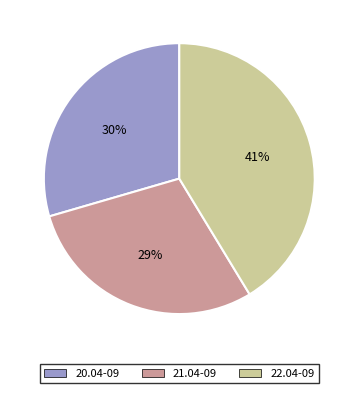

Between 21.04-09 and 22.04-09, which is larger?

22.04-09